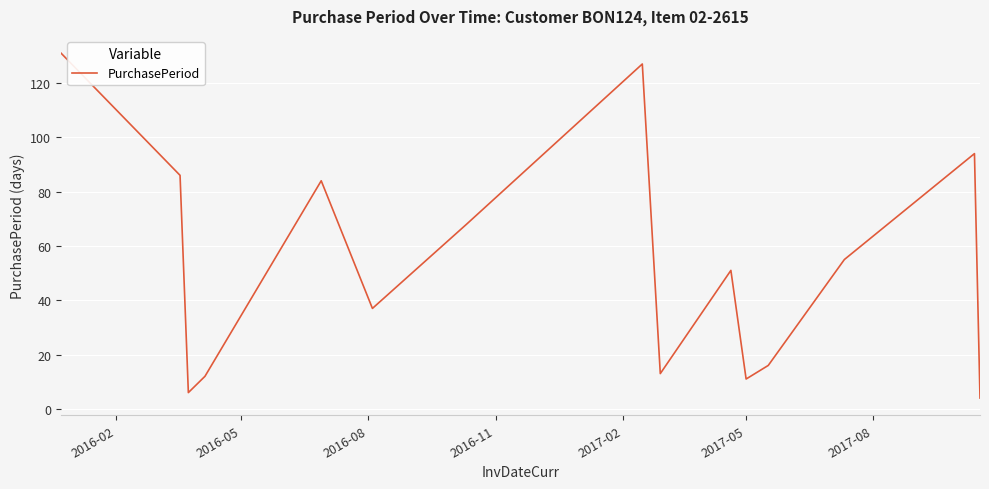

Is this an area chart (filled region under the line)?

No